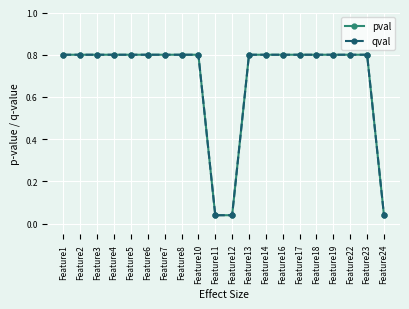

Reading left to right, extract all data points from this chart.

pval: 0.8	0.8	0.8	0.8	0.8	0.8	0.8	0.8	0.8	0.0	0.0	0.8	0.8	0.8	0.8	0.8	0.8	0.8	0.8	0.0
qval: 0.8	0.8	0.8	0.8	0.8	0.8	0.8	0.8	0.8	0.0	0.0	0.8	0.8	0.8	0.8	0.8	0.8	0.8	0.8	0.0